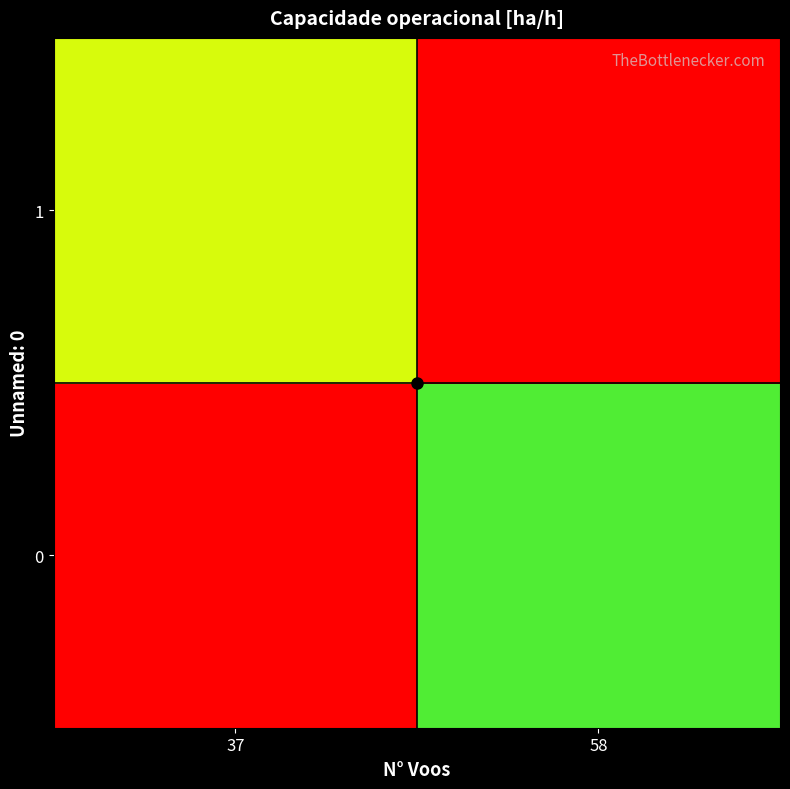

Reading left to right, extract all data points from this chart.

0: 37=0.0	58=8.6
1: 37=9.7	58=0.0